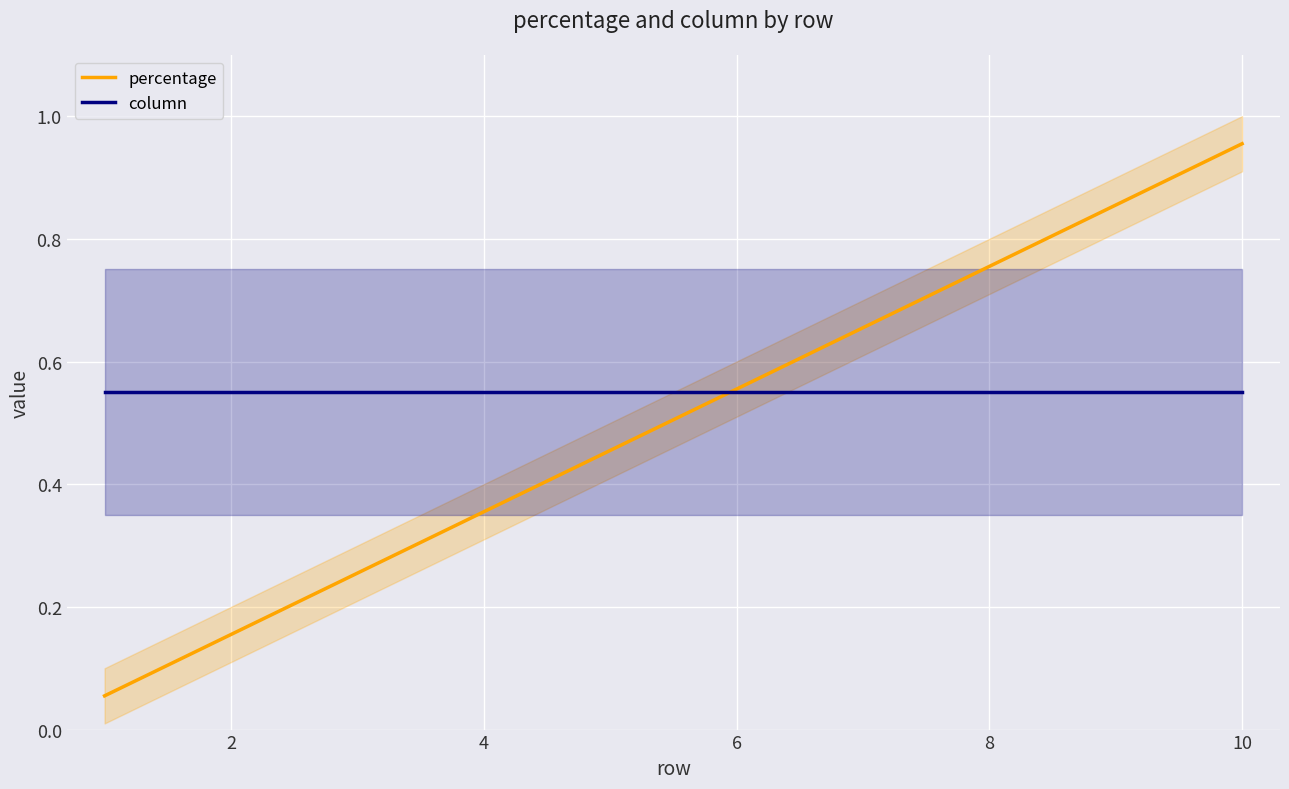

How many times do percentage and column cross each other?

1